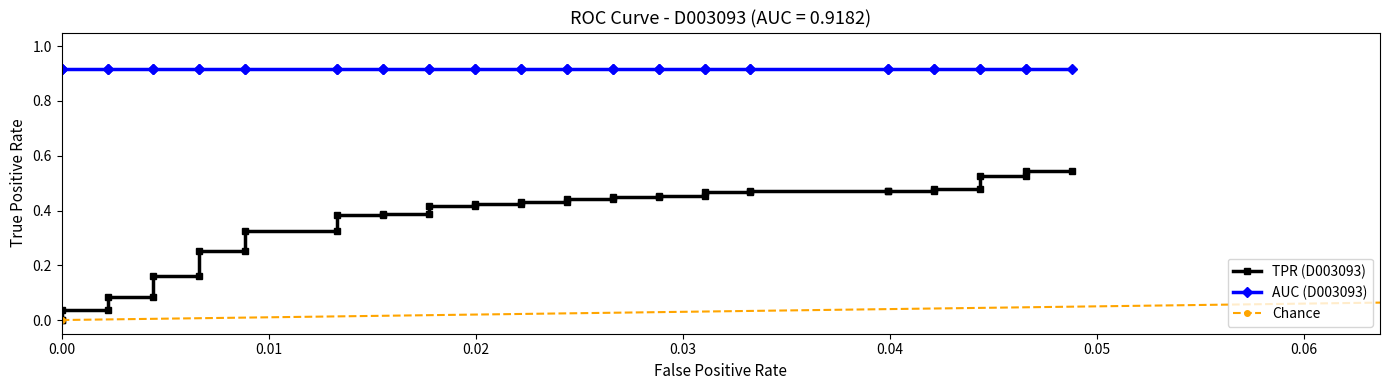

True or false: D003093 AUC and D003093 TPR cross at least once.

False